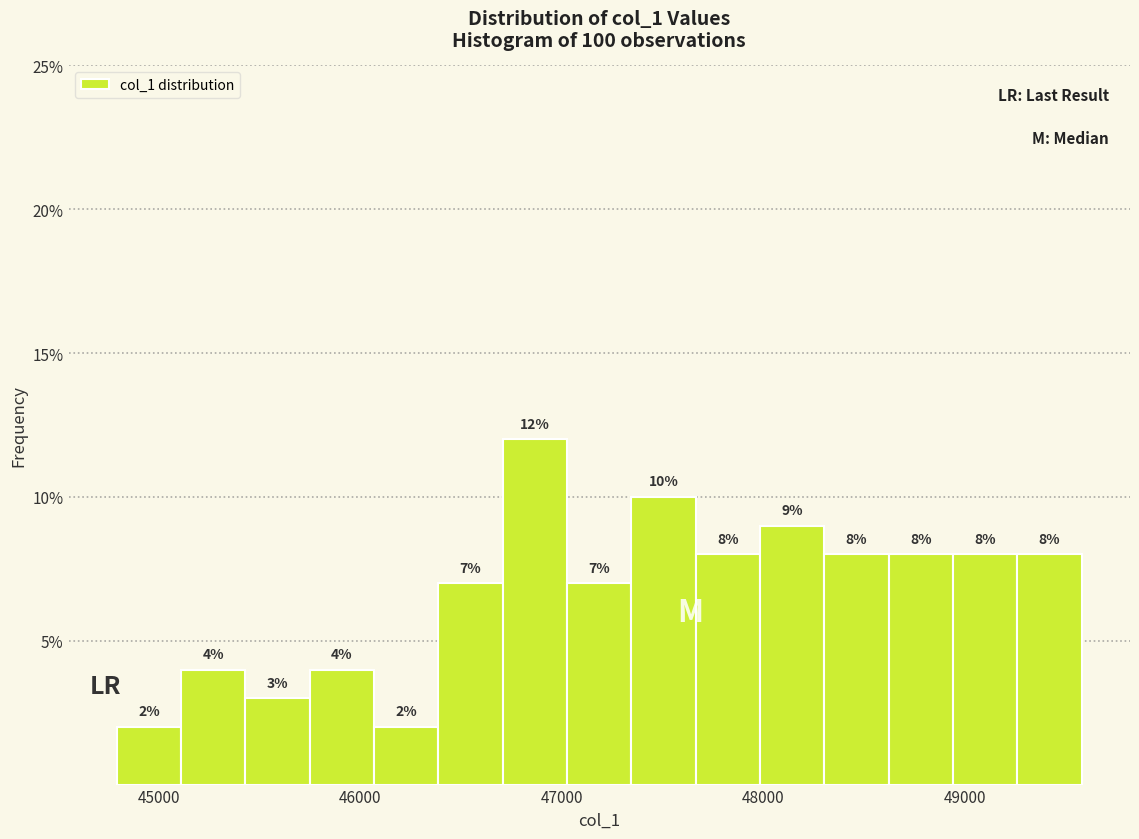

Around what value on the x-axis is the tallest bar? Give the approximate position of its centre, as read against the axis.

46900